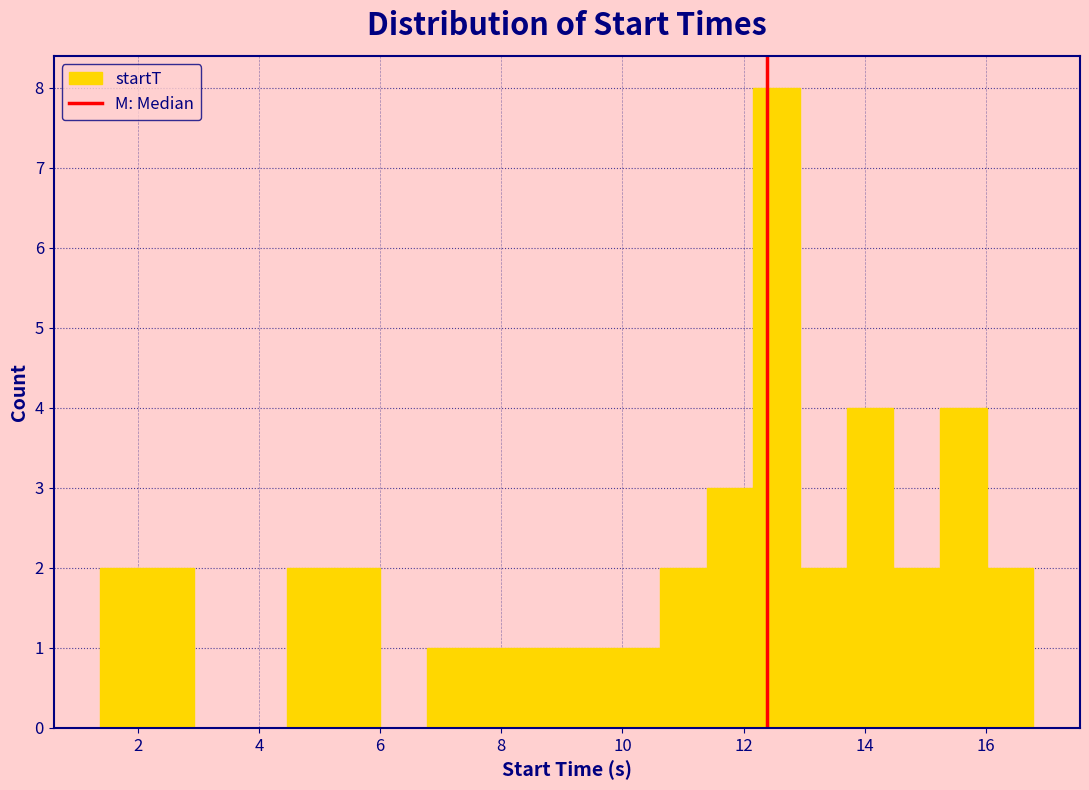

Around what value on the x-axis is the tallest bar? Give the approximate position of its centre, as read against the axis.

12.6